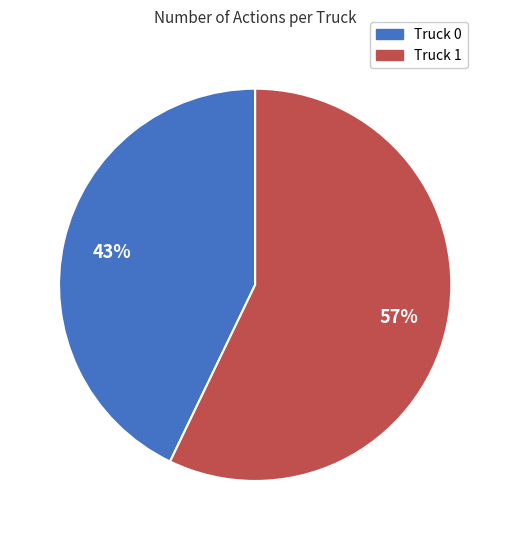

Is there a majority slice in this chart?

Yes